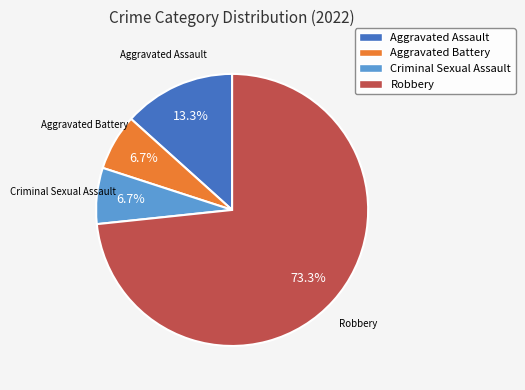

Which category has the biggest portion of the pie?

Robbery